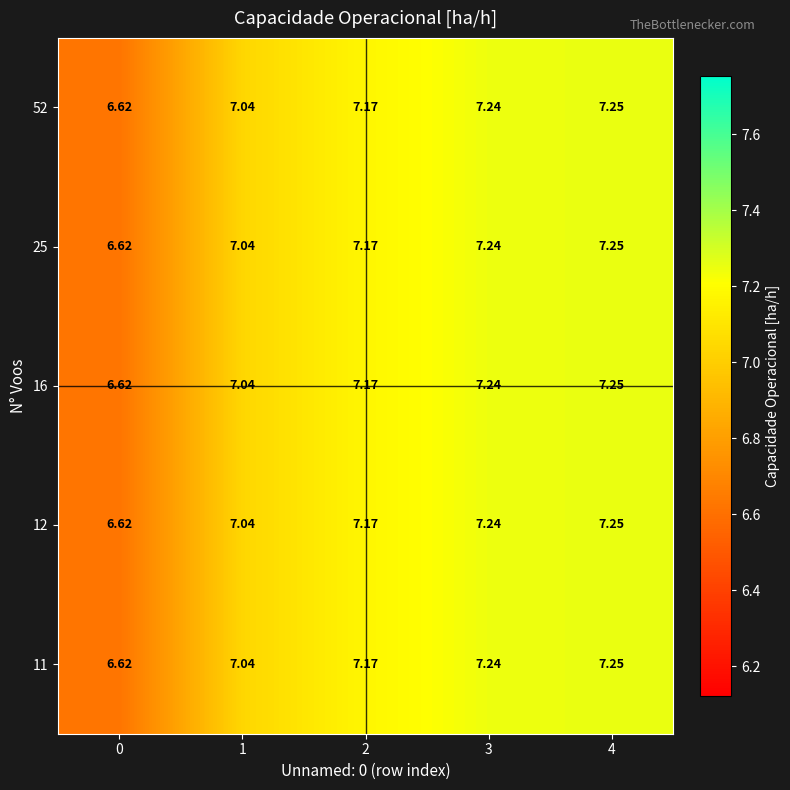

Which series has the widest spread of values?

52